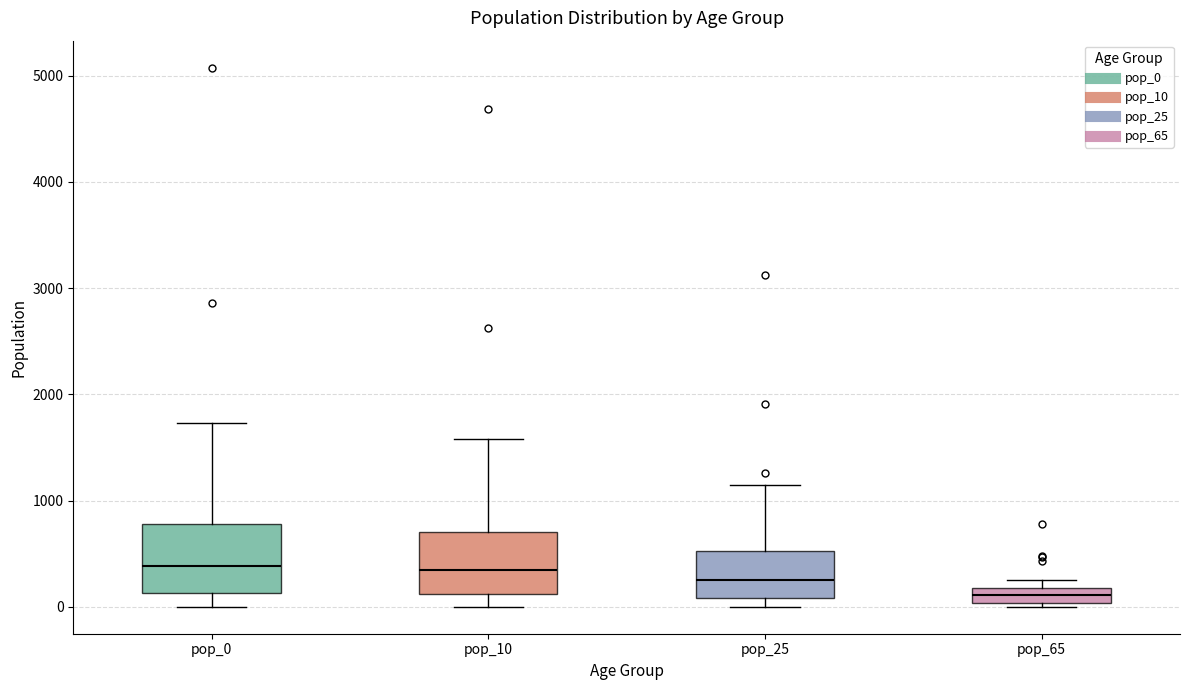

Where does the lower whisker of the box for pop_0 end on the y-axis? The values are not printed on the chart, so give them approximately, as read against the axis.

0